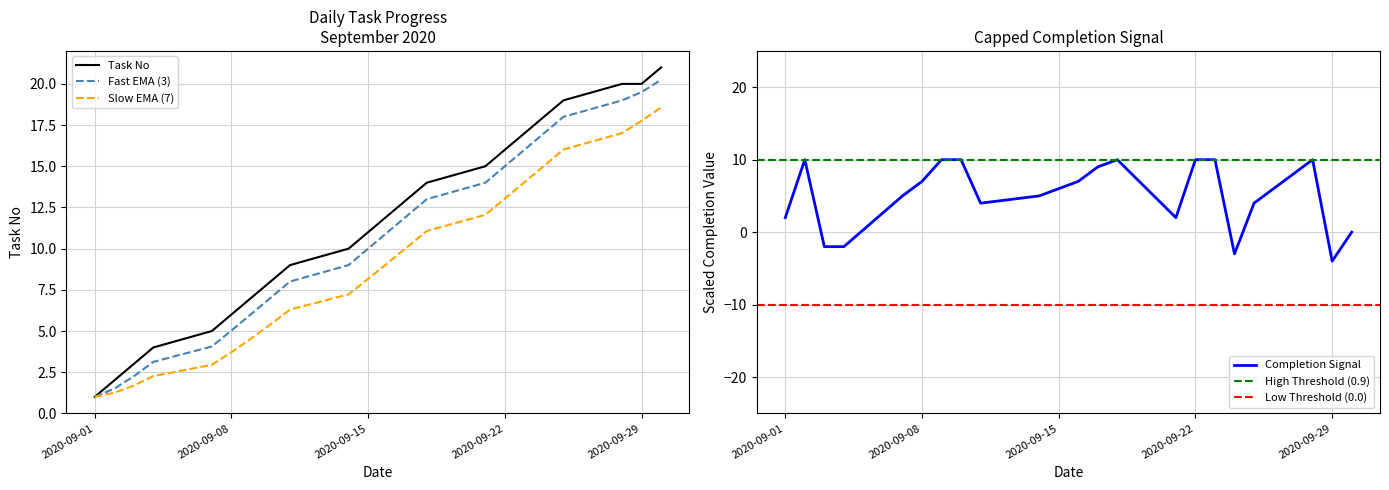

What is the minimum value for Task No?

1.0